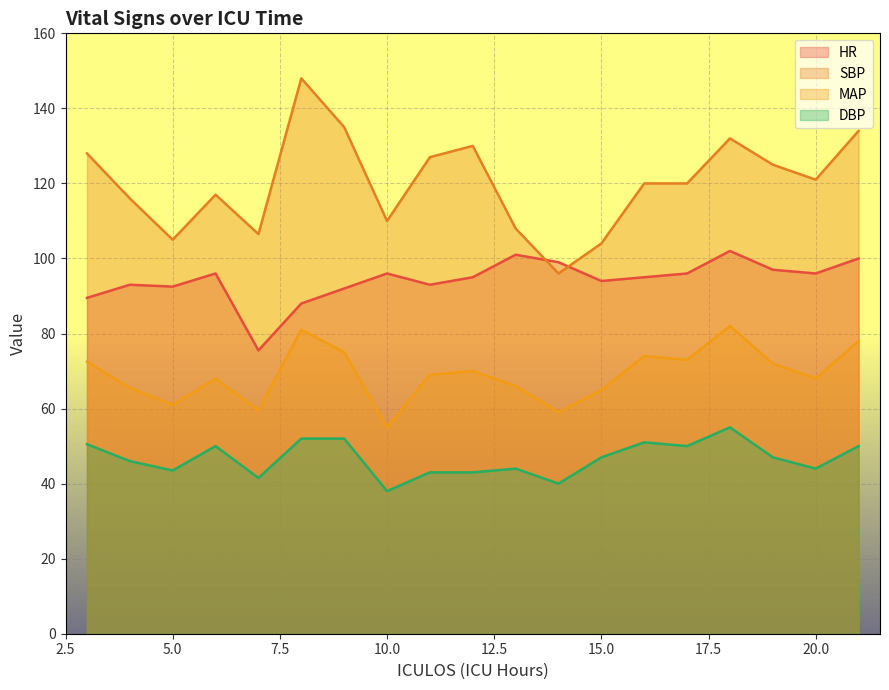

What is the total value across all series at 19?

341.0